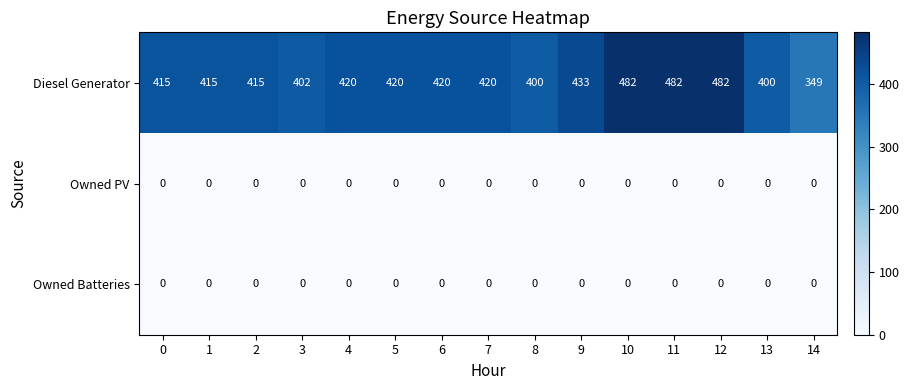

At how many categories does at least one series exceed 406?

11